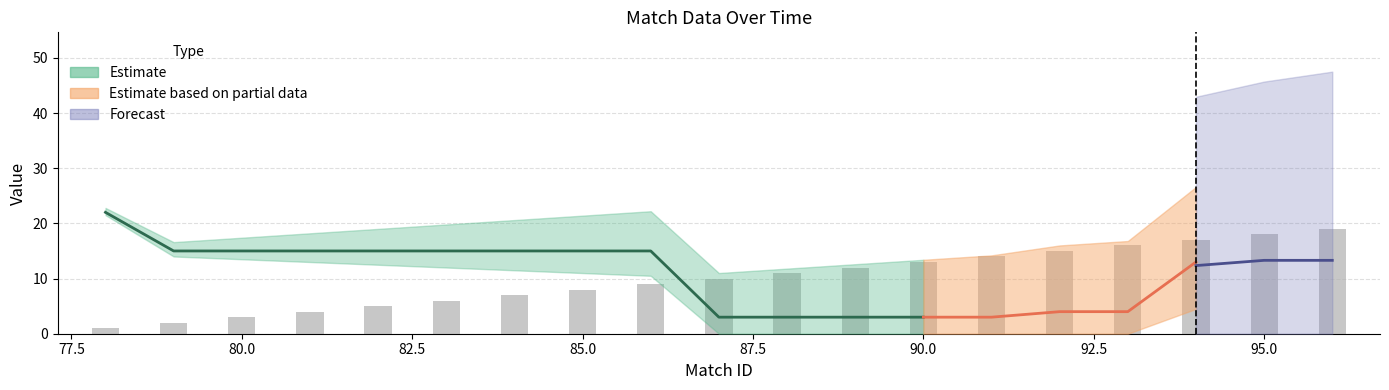

Rank the categories by game_type value from highest to lowest.

78, 79, 80, 81, 82, 83, 84, 85, 86, 95, 96, 94, 92, 93, 87, 88, 89, 90, 91